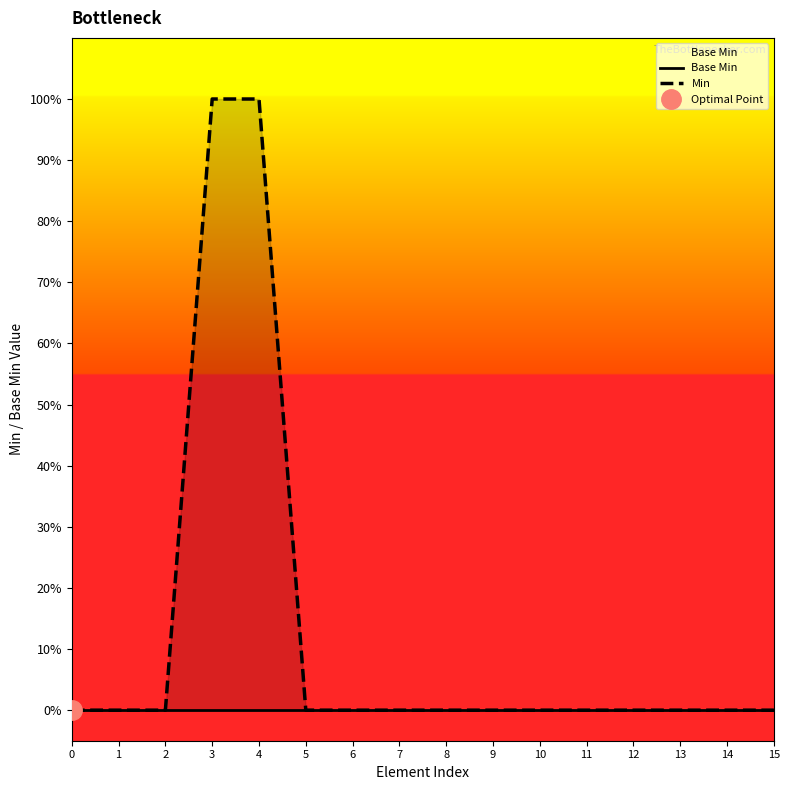

Reading left to right, list all the values displayed in this chart.

Base Min: 0	0	0	0	0	0	0	0	0	0	0	0	0	0	0	0
Min: 0	0	0	1	1	0	0	0	0	0	0	0	0	0	0	0